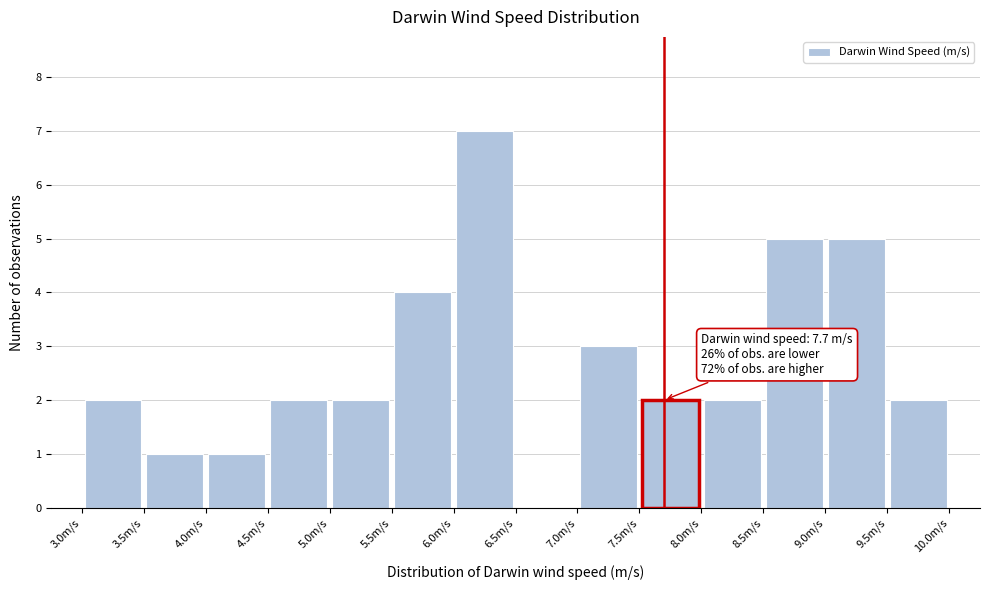

Over which range of the x-axis is the bar tallest?

6.0 to 6.5